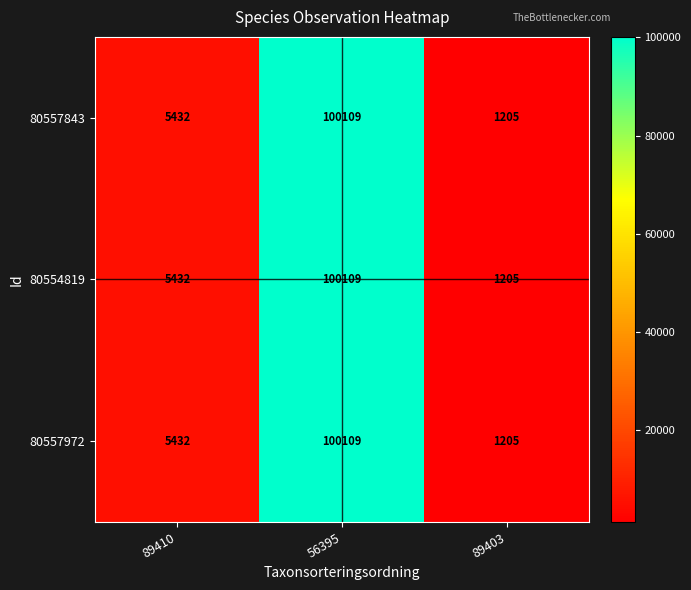

What is the sum of the 80557972 values at 89410 and 56395?

105541